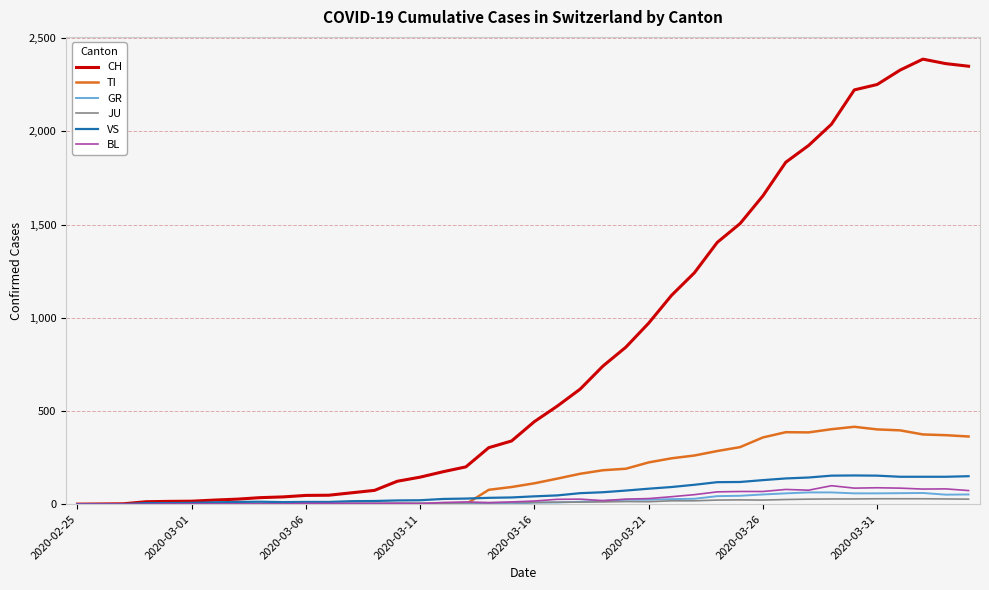

Which series has the largest range (max minus min)?

CH